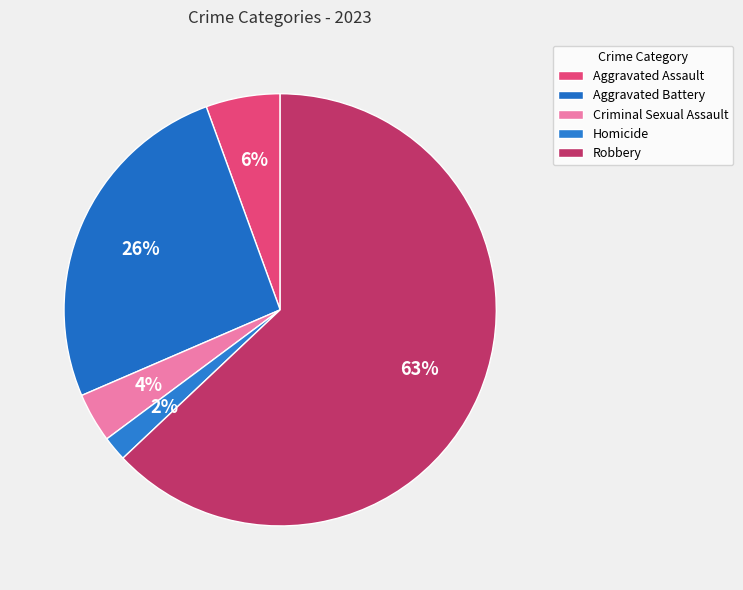

To the nearest percent, what portion does Robbery represent?

63%